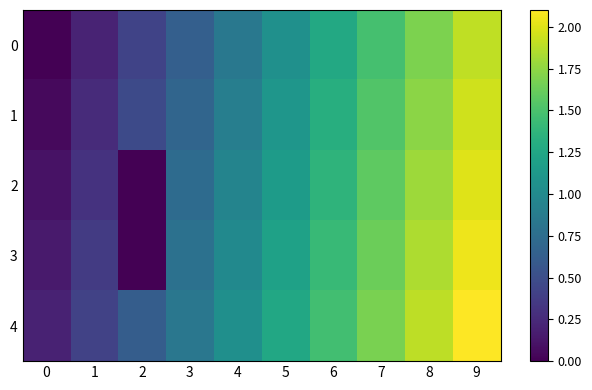

How many data points does each series have?

10